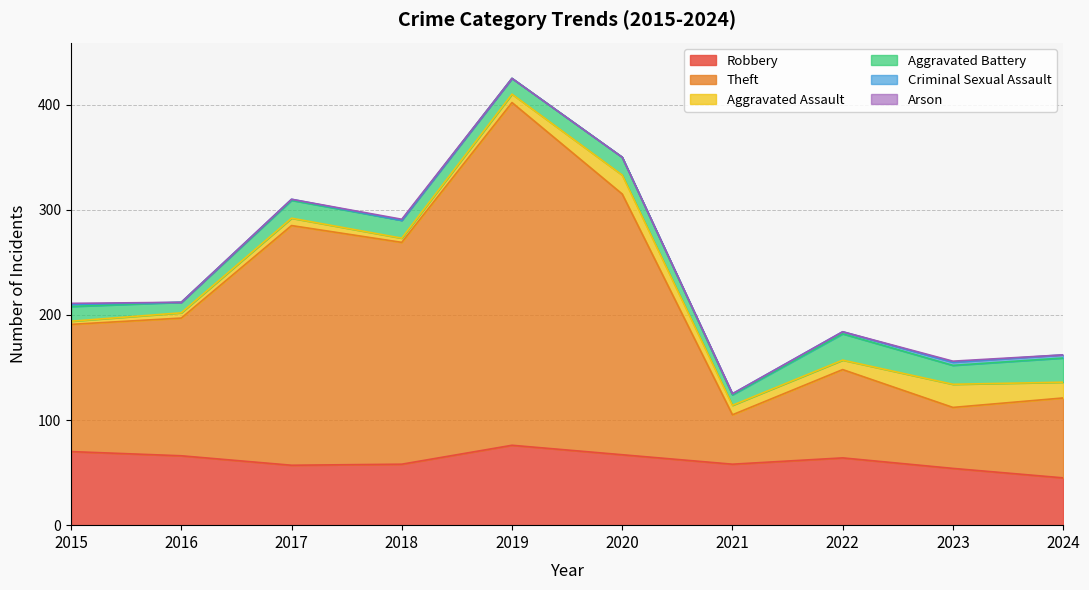

True or false: Criminal Sexual Assault and Aggravated Battery intersect in this chart.

False